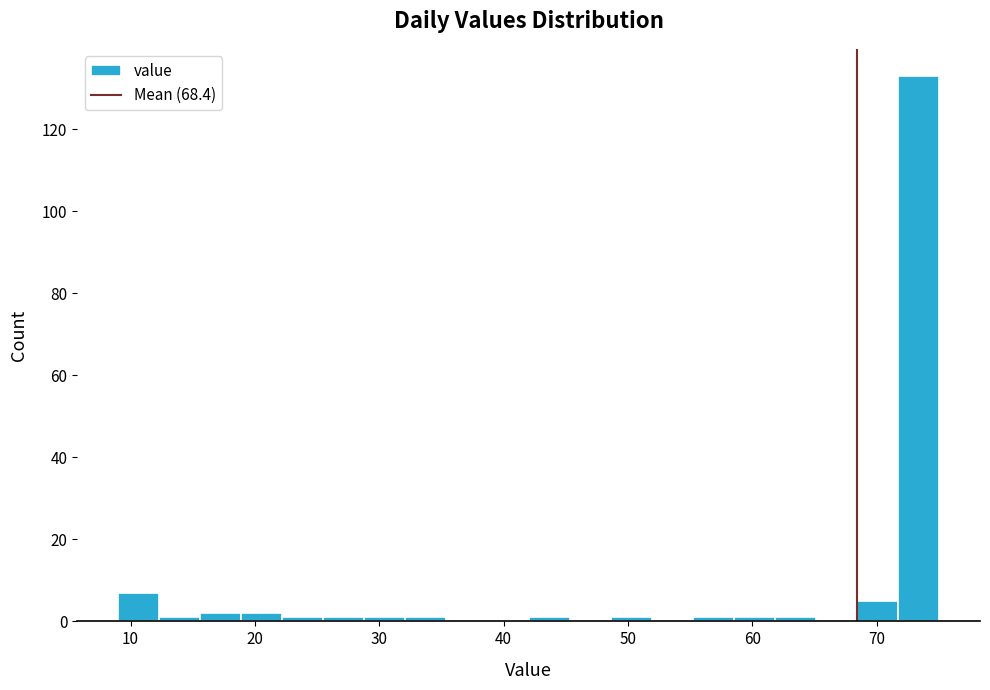

Read against the x-axis, roughly where is the centre of the tallest bar?

73